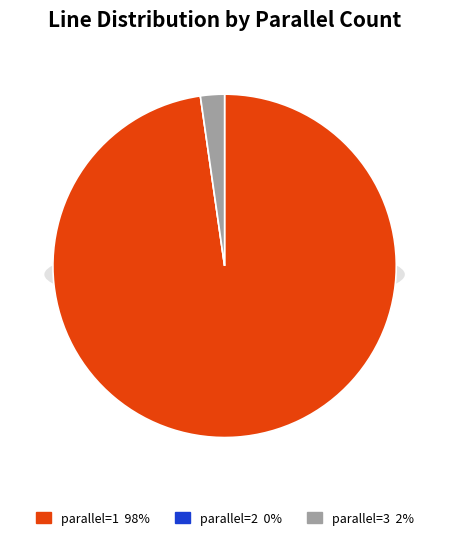

Is it true that parallel=2 is 0% of the pie?

True